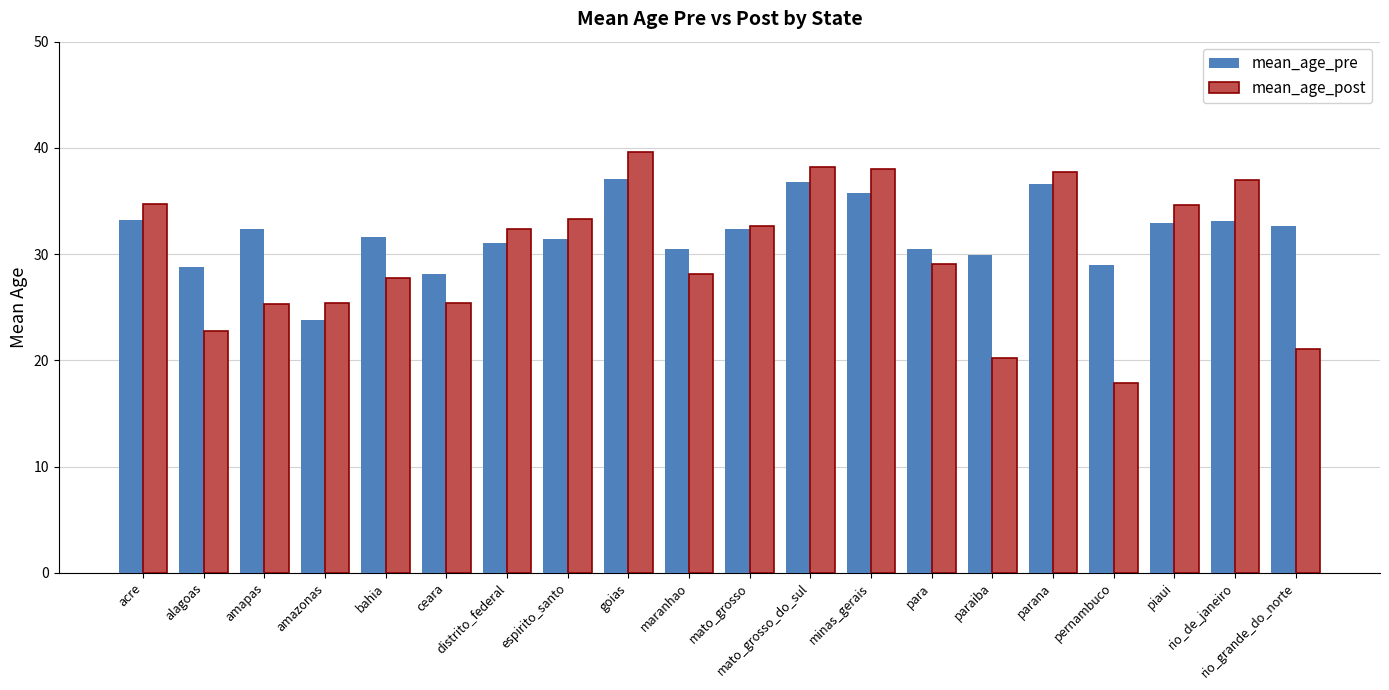

What is the smallest value displayed?

17.9